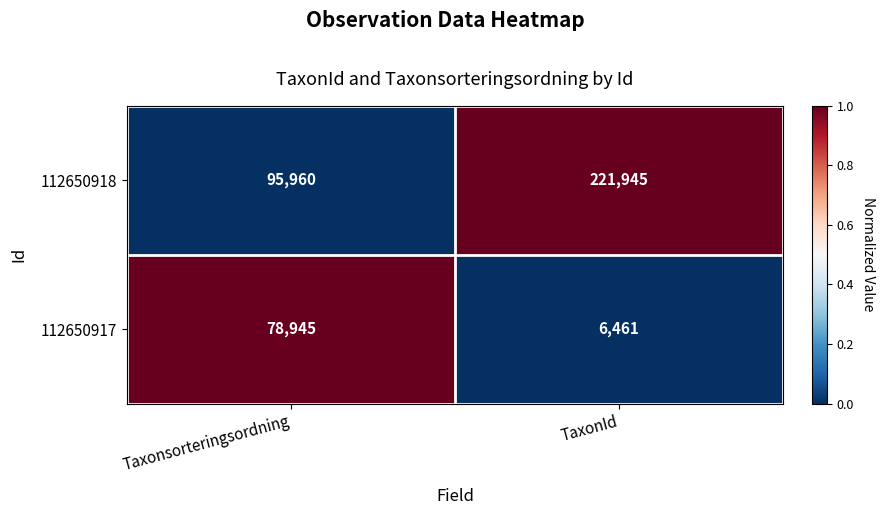

At which category does the chart reach its peak across all series?

TaxonId